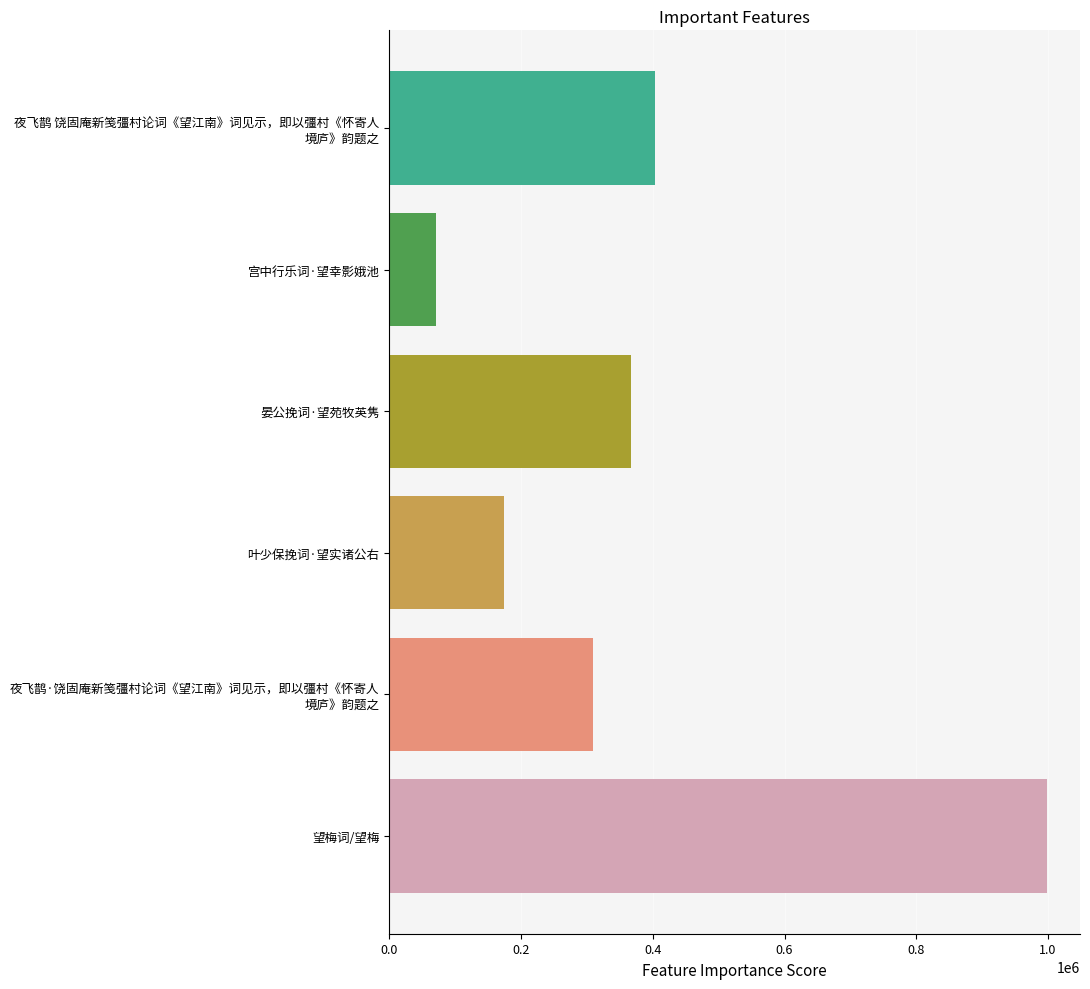

List the labels in order of value, smallest first.

宫中行乐词·望幸影娥池, 叶少保挽词·望实诸公右, 夜飞鹊·饶固庵新笺彊村论词《望江南》词见示，即以彊村《怀寄人
境庐》韵题之, 晏公挽词·望苑牧英隽, 夜飞鹊 饶固庵新笺彊村论词《望江南》词见示，即以彊村《怀寄人
境庐》韵题之, 望梅词/望梅